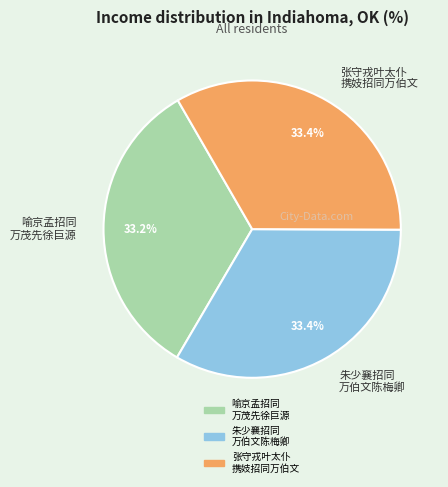

What is the ratio of the value at 喻京孟招同 万茂先徐巨源 to the value at 朱少襄招同 万伯文陈梅卿?

1.0